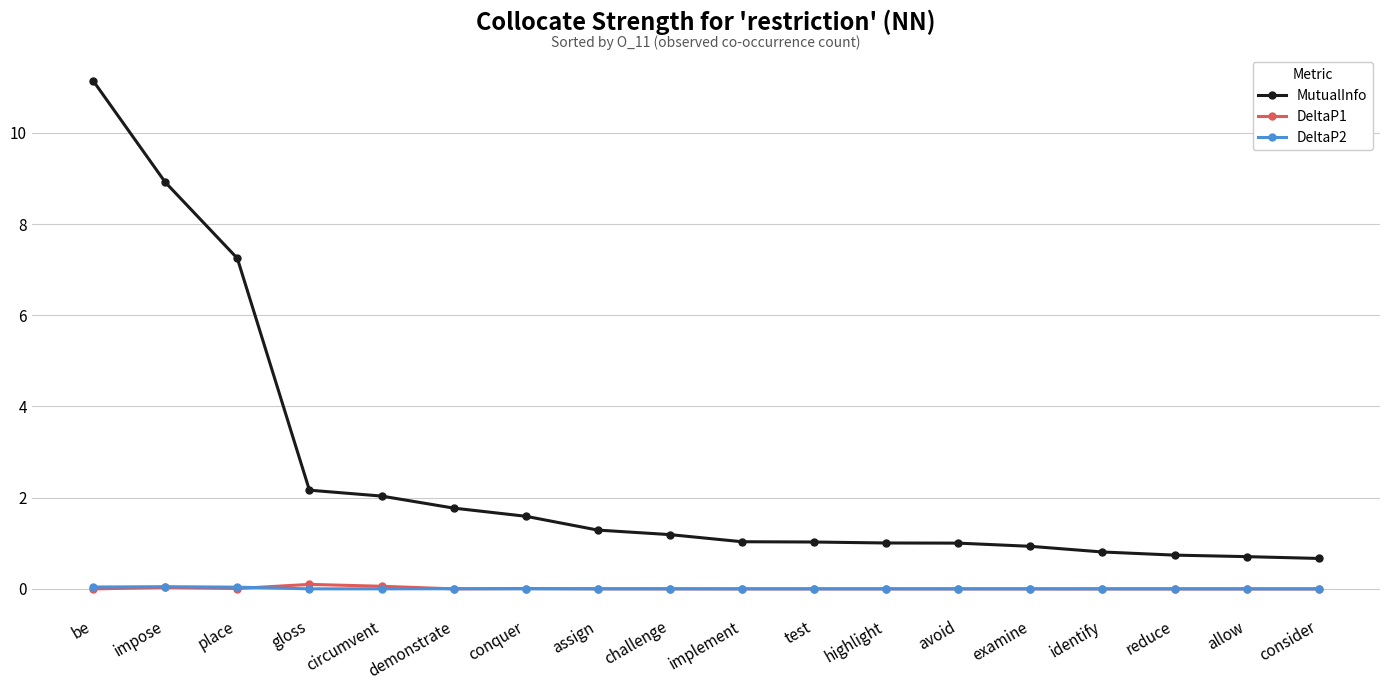

What is the label of the 3rd point from the left?

place